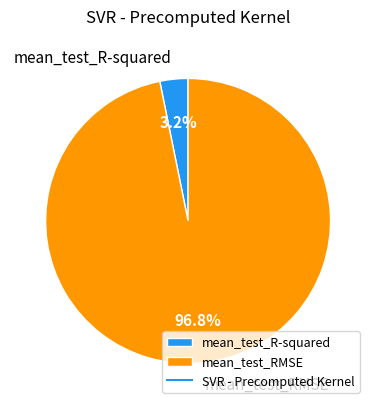

To the nearest percent, what is the combined percentage of mean_test_R-squared and mean_test_RMSE?

100%